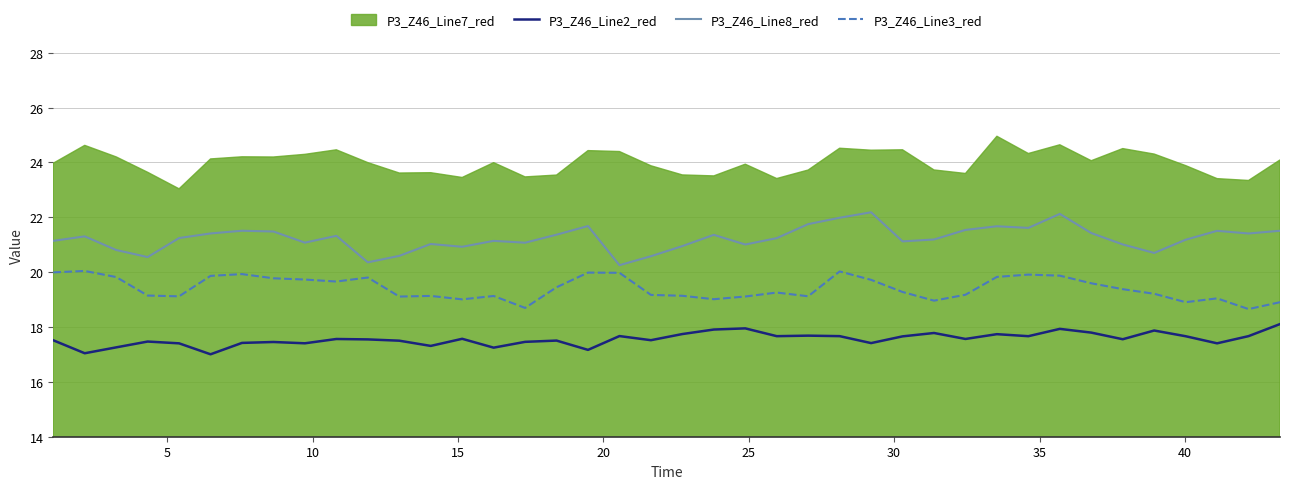

True or false: P3_Z46_Line8_red and P3_Z46_Line2_red cross at least once.

False